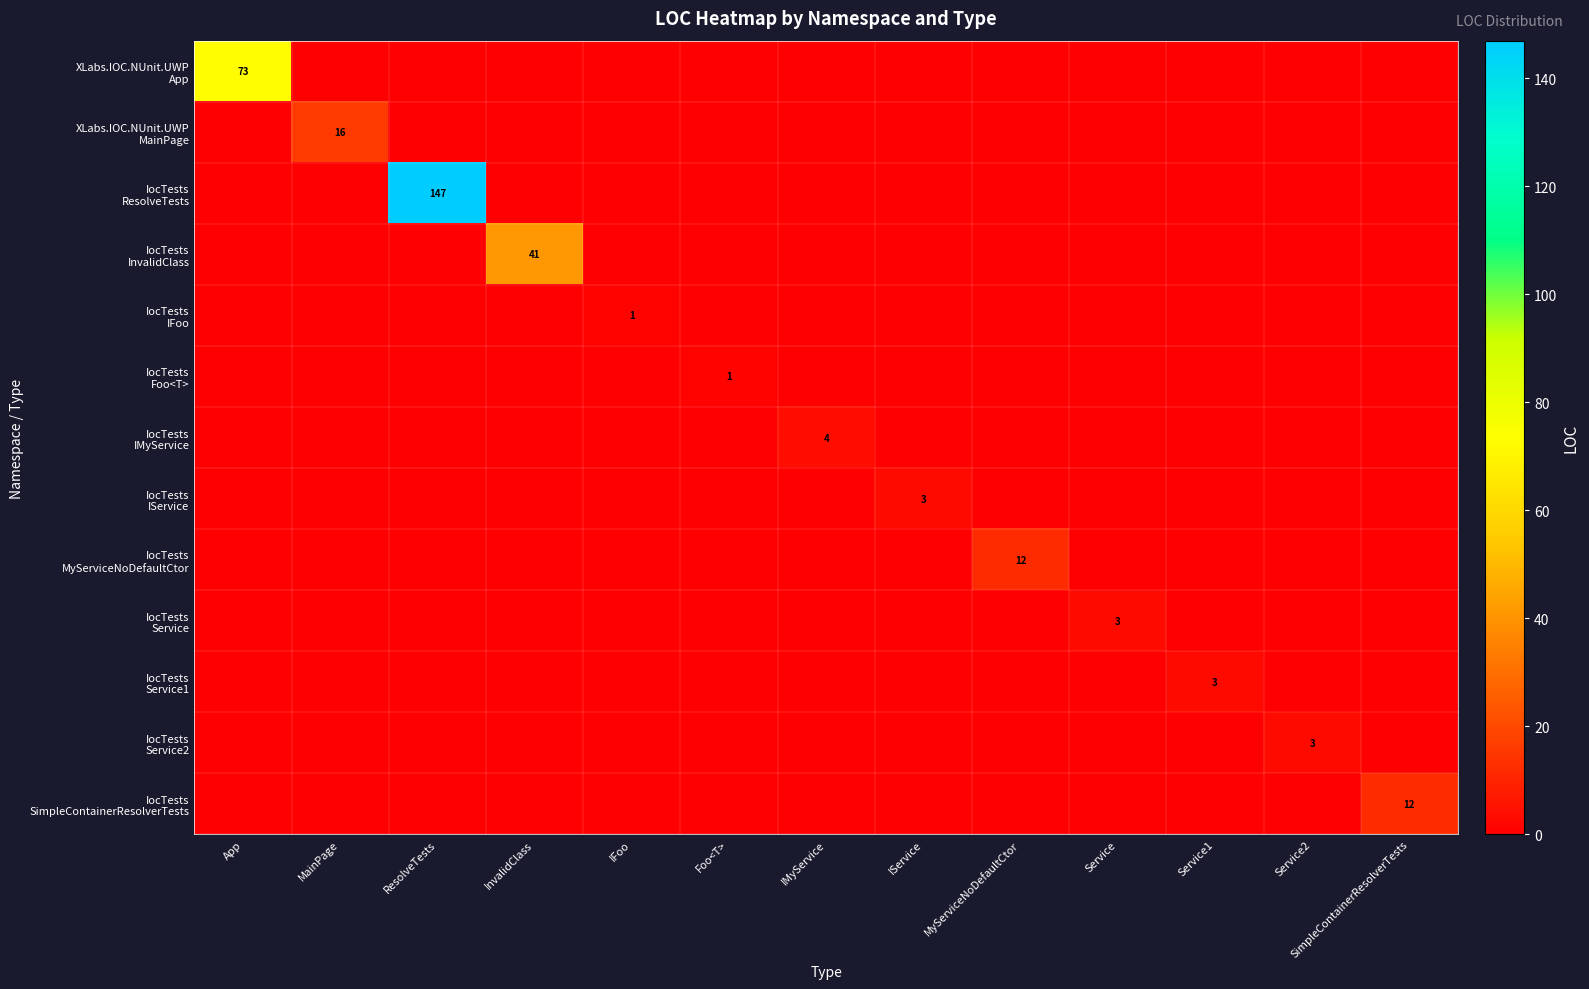

At which category is the sum across all series the highest?

ResolveTests